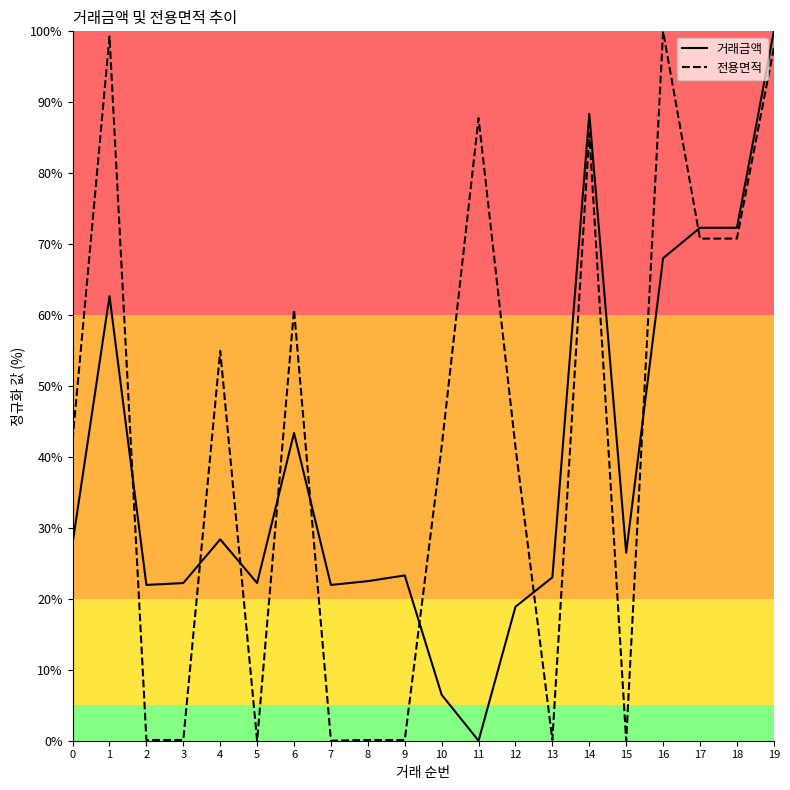

What is the sum of the 전용면적 values at 0 and 18?

113.2